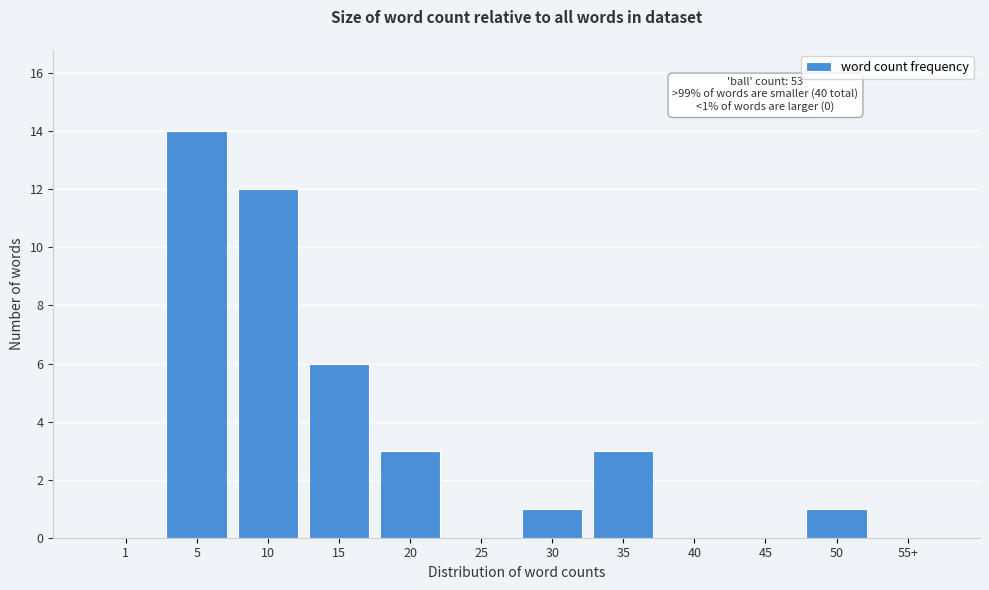

What is the change in value from 1 to 15?

+6